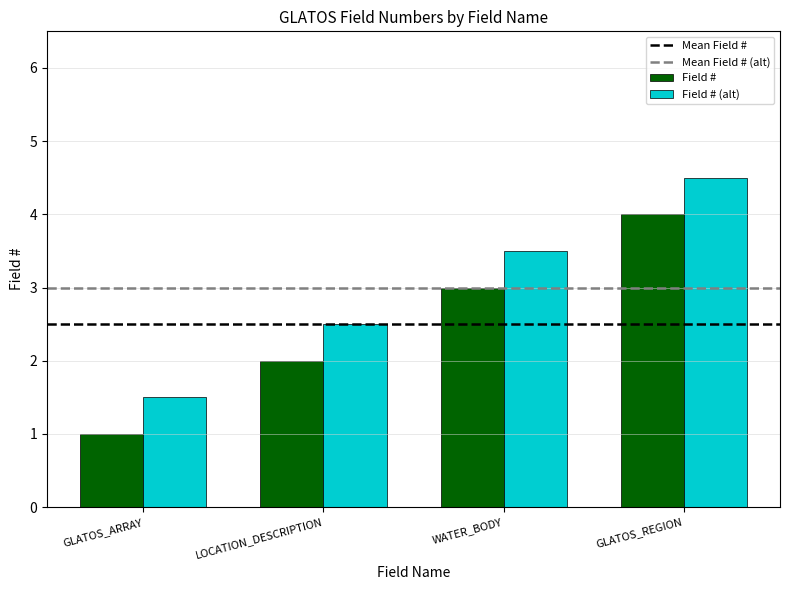

Reading left to right, list all the values displayed in this chart.

Field #: 1.0	2.0	3.0	4.0
Field # (alt): 1.5	2.5	3.5	4.5